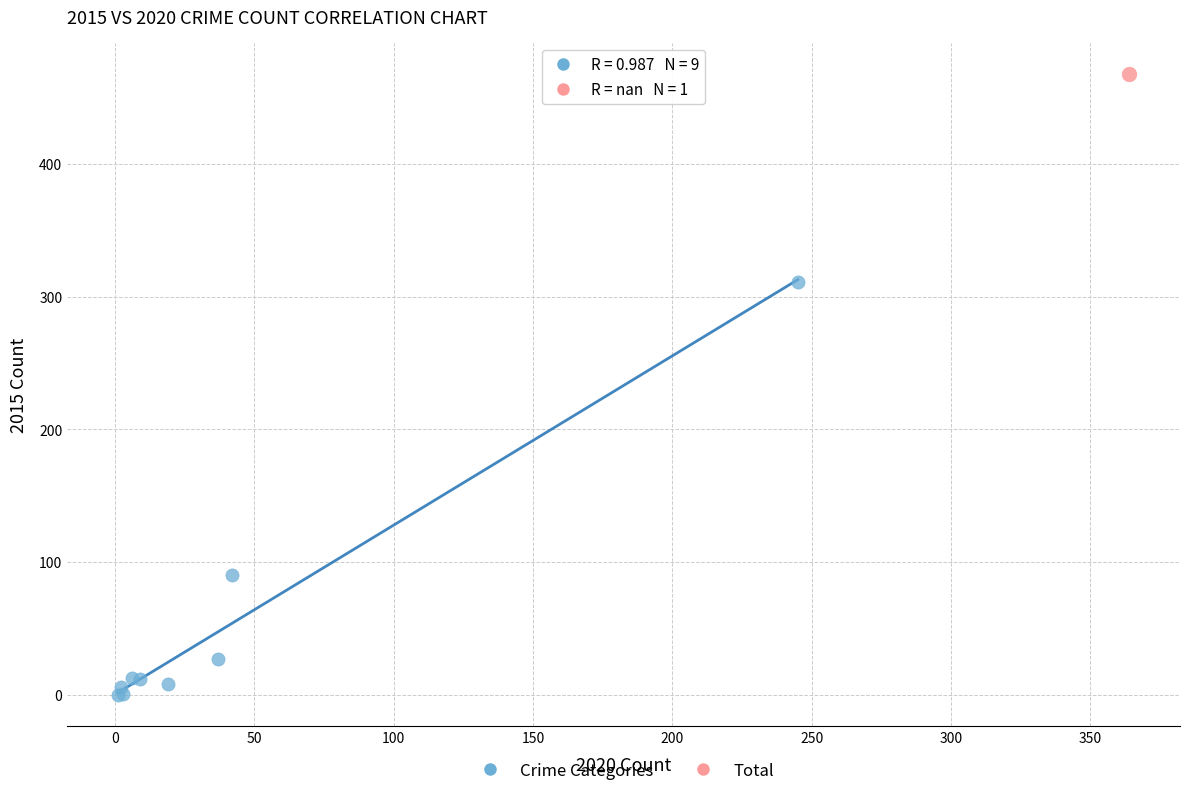

What are all the series names shown in the legend?

Crime Categories, Total